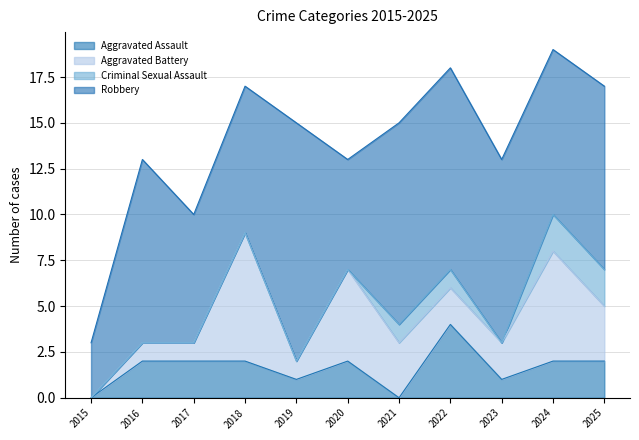

True or false: Robbery and Criminal Sexual Assault cross at least once.

False